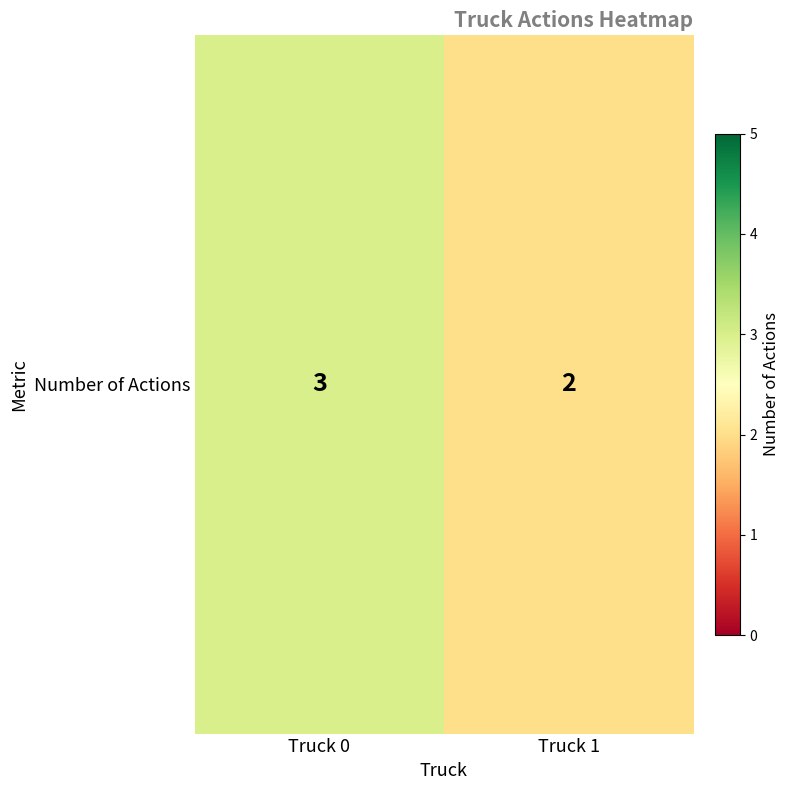

How many values are between 2 and 3?

2